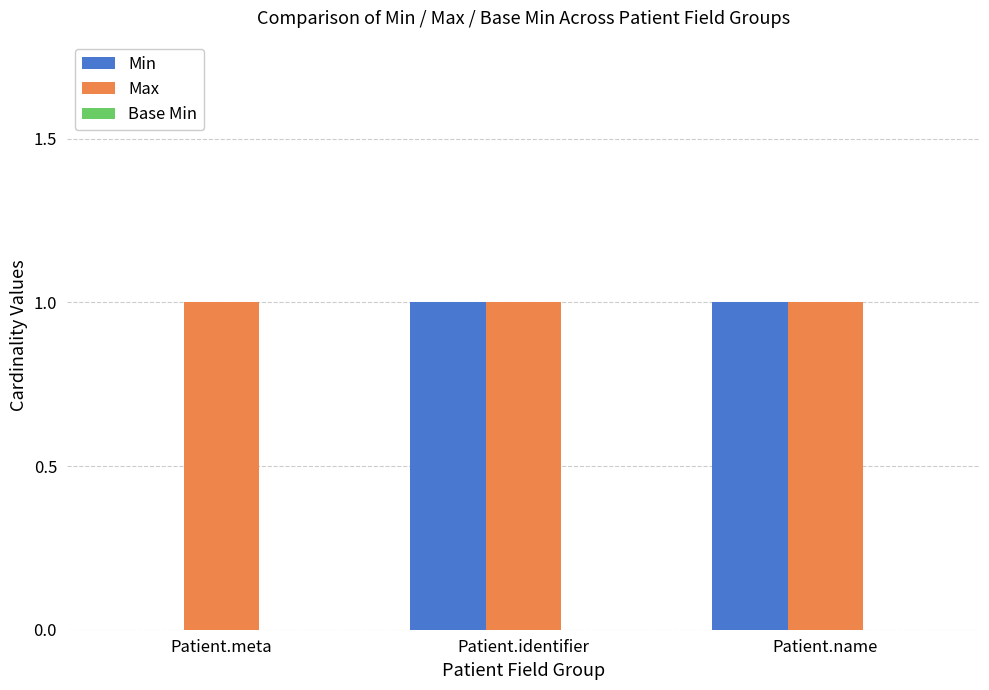

Is the value of Max at Patient.meta greater than the value of Min at Patient.meta?

Yes